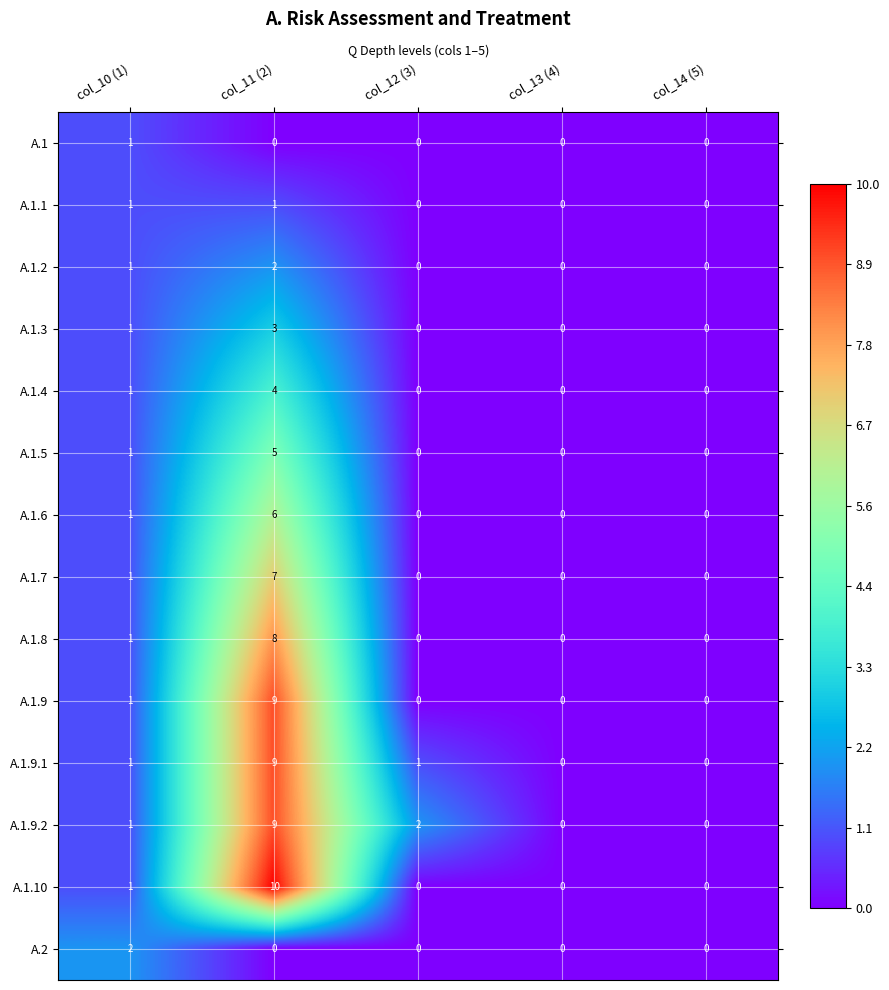

Is it true that A.1 equals 0 at col_12 (3)?

True